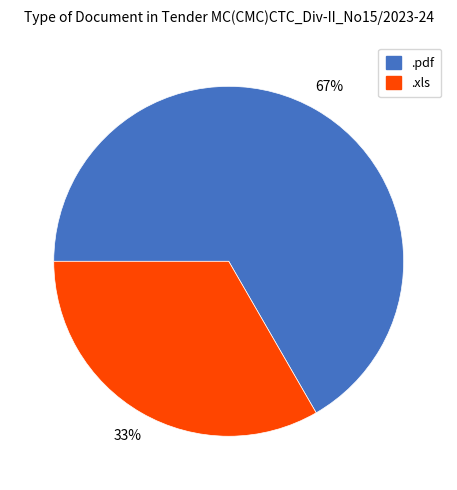

To the nearest percent, what is the average slice percentage?

50%